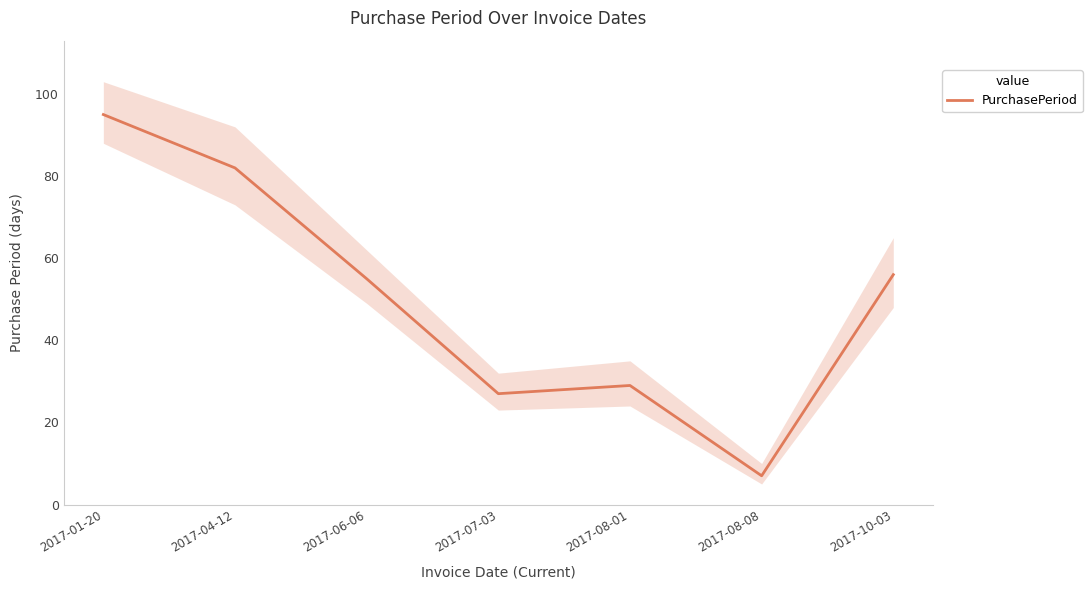

List the labels in order of value, largest first.

2017-01-20, 2017-04-12, 2017-10-03, 2017-06-06, 2017-08-01, 2017-07-03, 2017-08-08